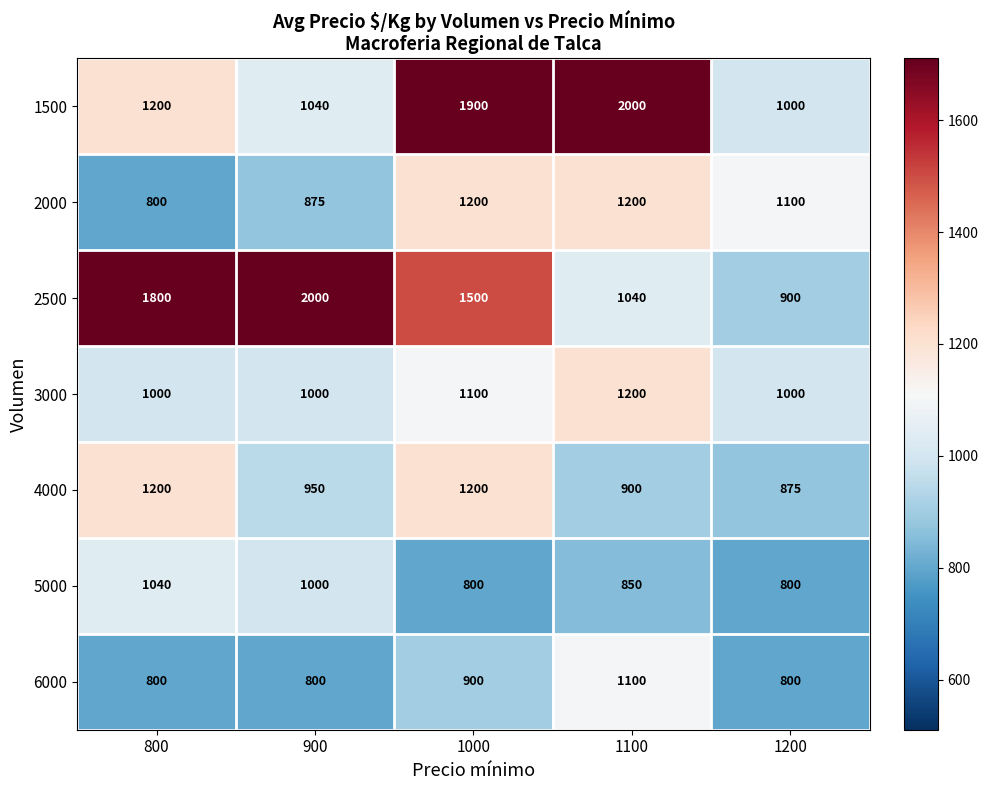

Which series has the largest total across all categories?

2500